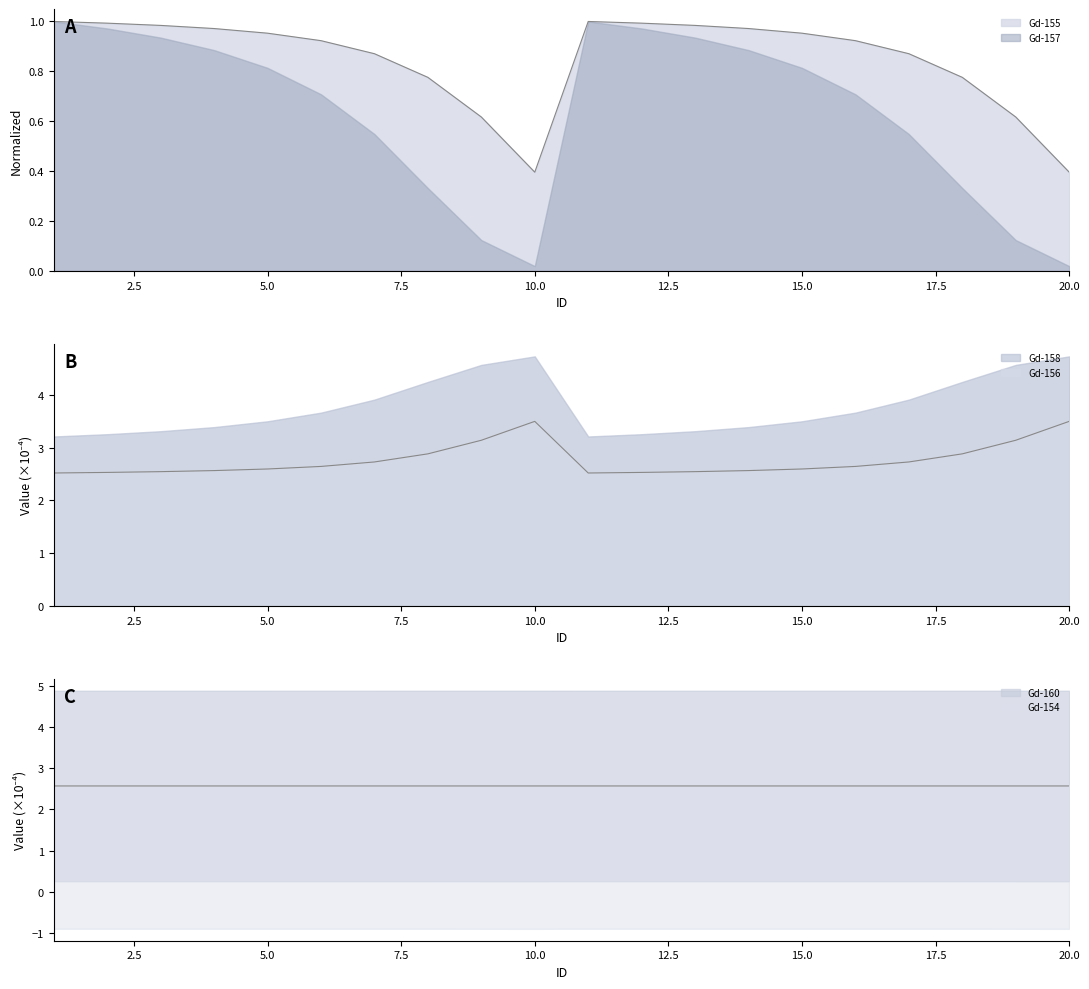

What is the difference between the second highest and second lowest values in the Gd-155 series?

0.6